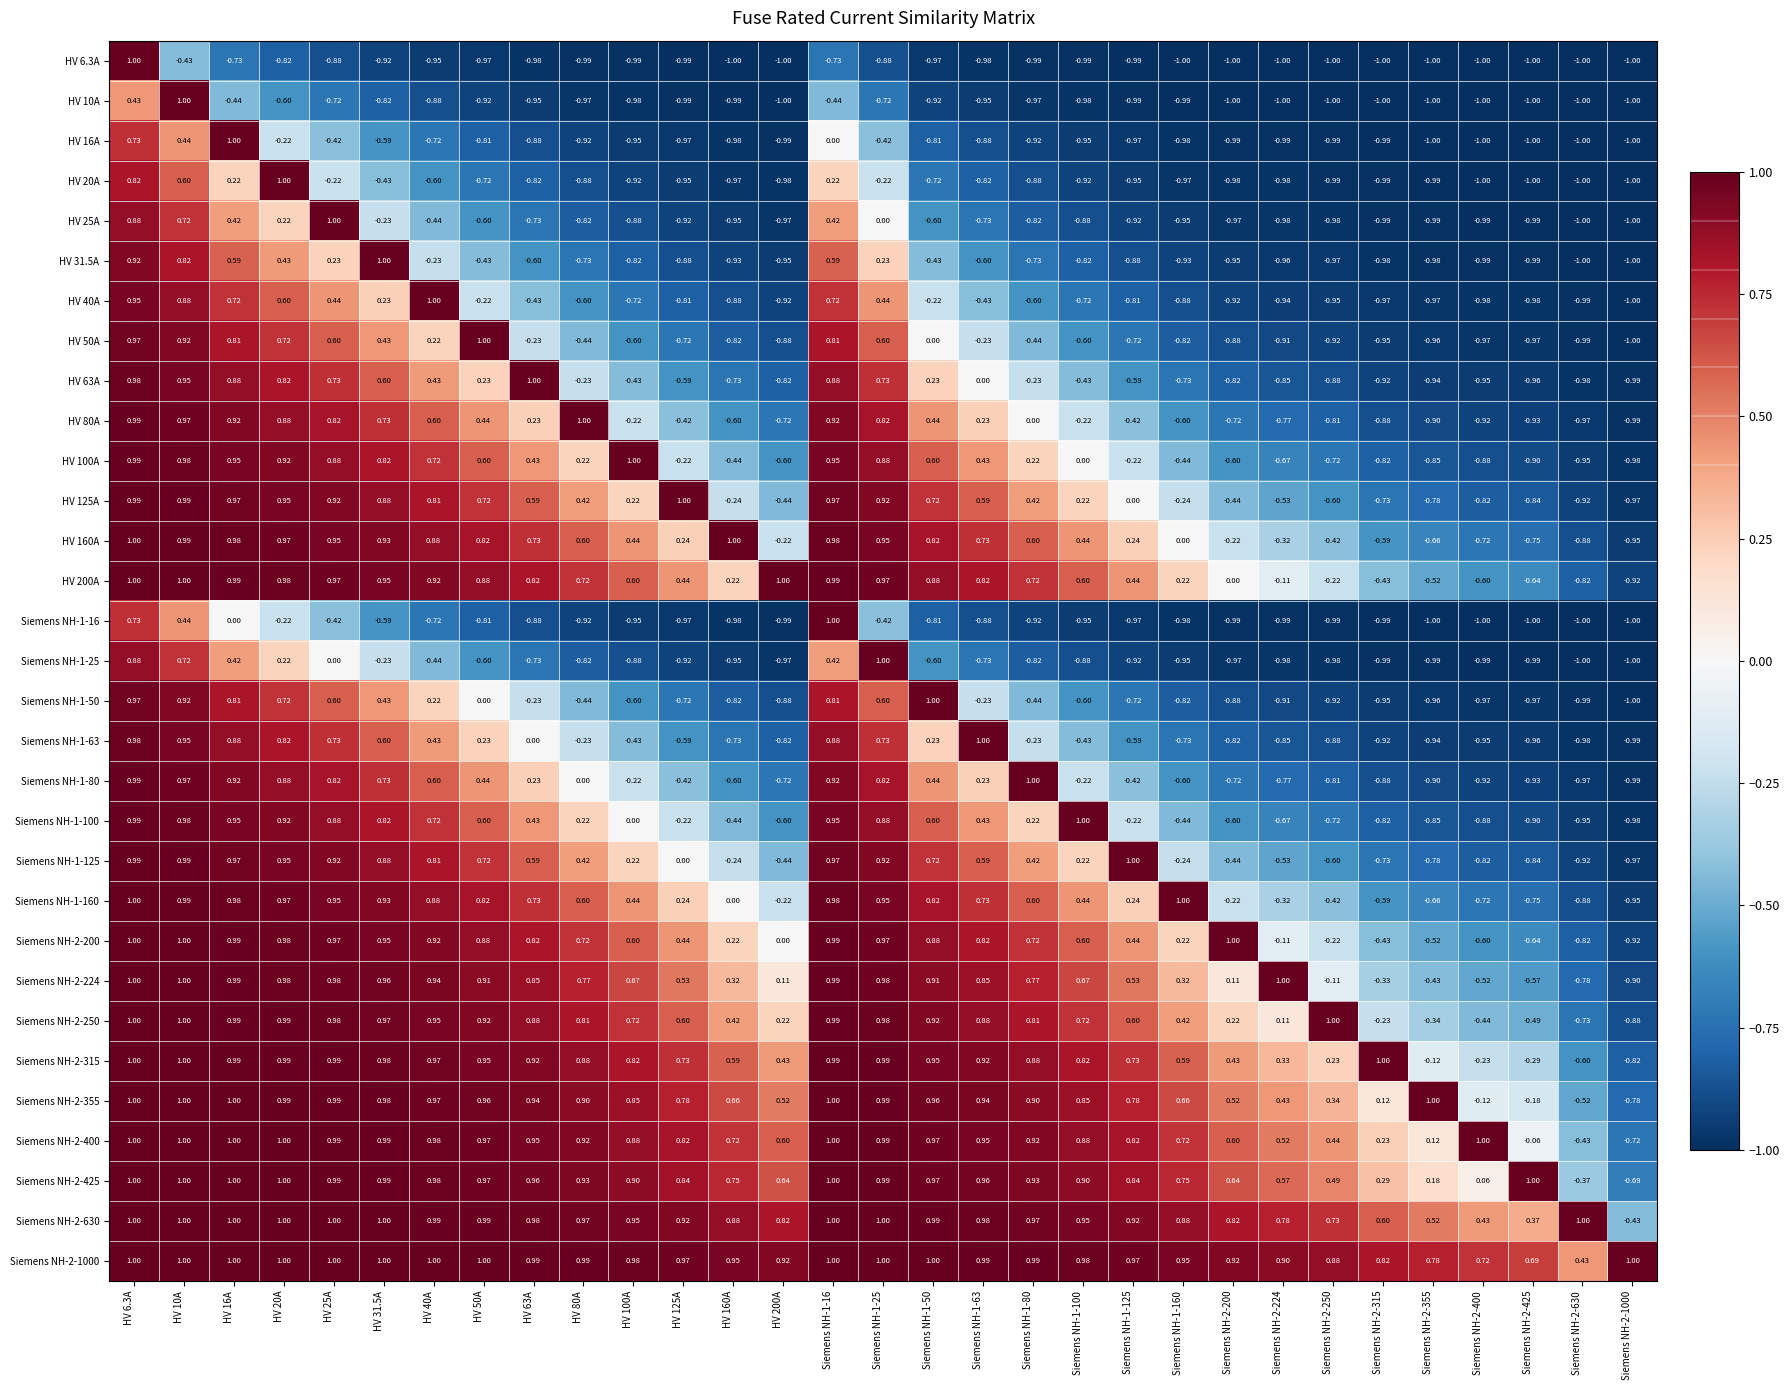

Is the value of HV 160A at Siemens NH-2-315 greater than the value of HV 31.5A at HV 100A?

Yes